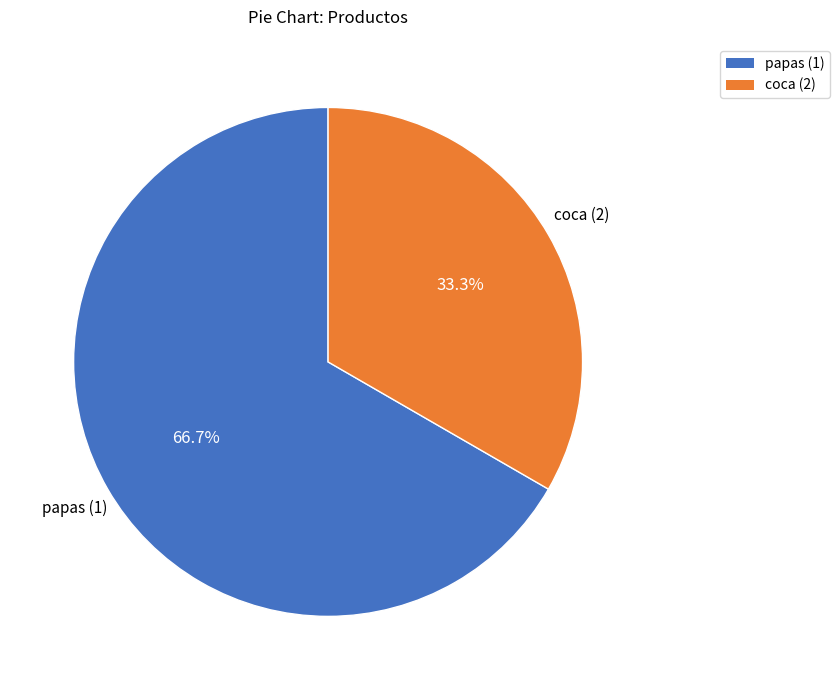

To the nearest percent, what percentage of the pie is coca (2)?

33%